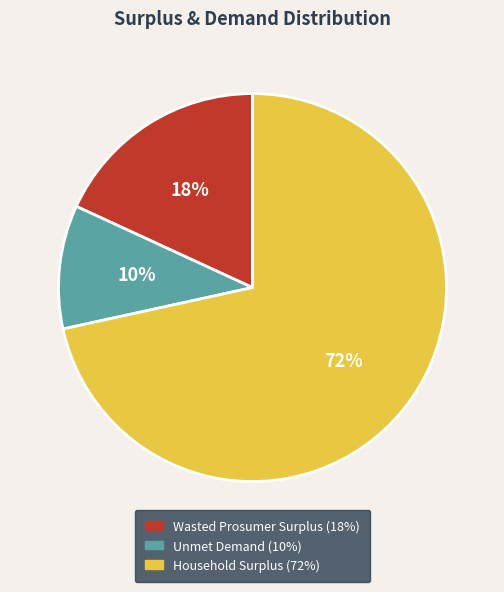

Does Unmet Demand account for over 50% of the chart?

No